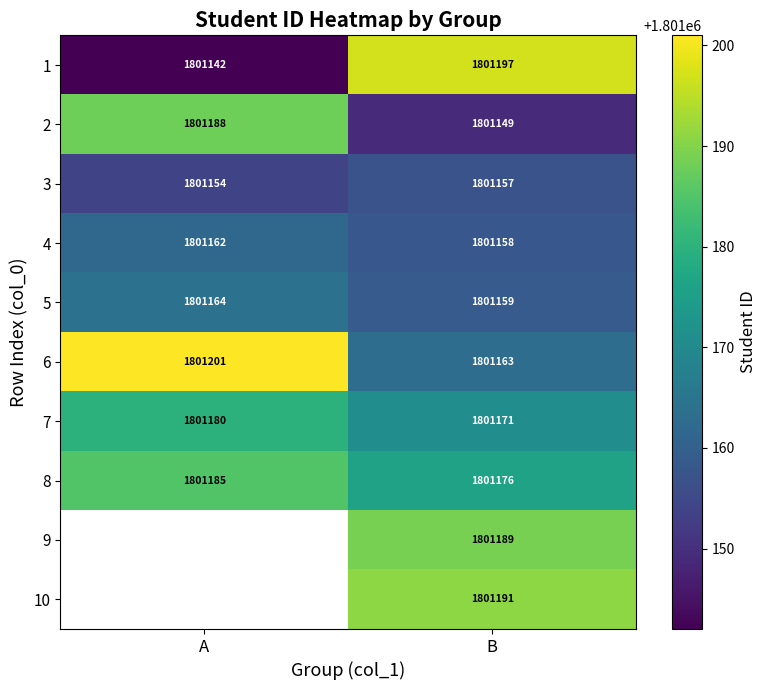

The value of 2 at B is 1801149. True or false?

True